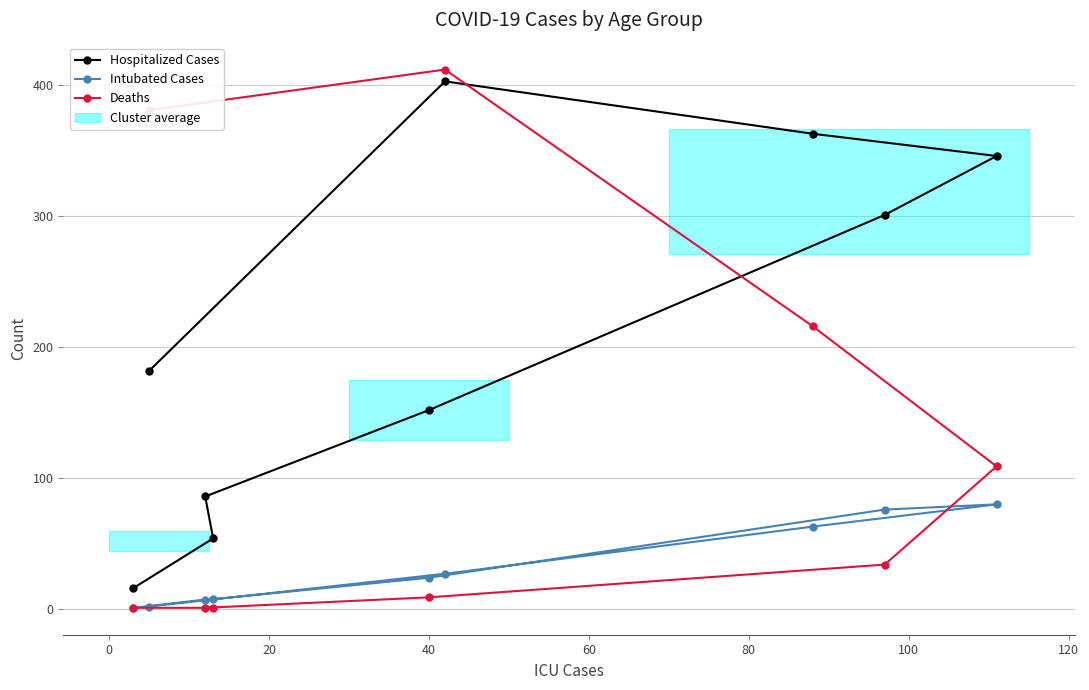

The Intubated Cases series shows 2 at −20. True or false?

False